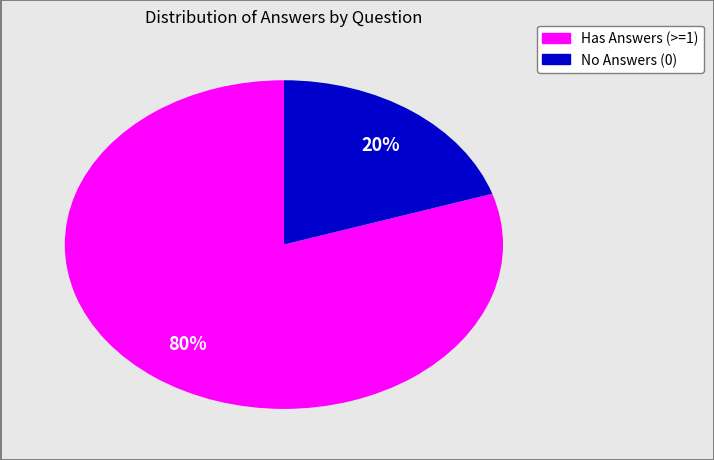

Is there a majority slice in this chart?

Yes